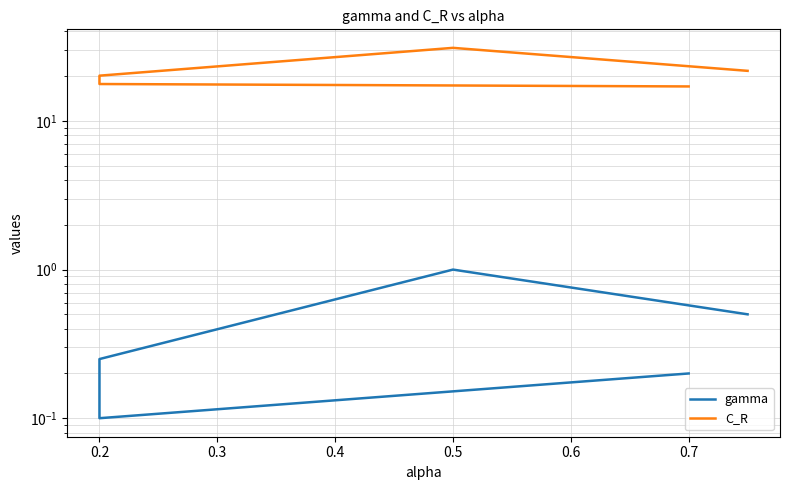

What are all the series names shown in the legend?

gamma, C_R